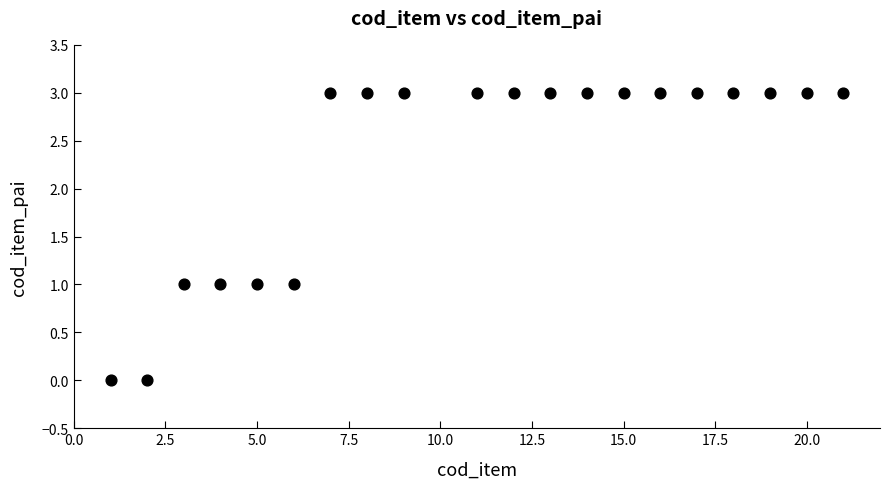

What is the range of X values (max minus min)?

20